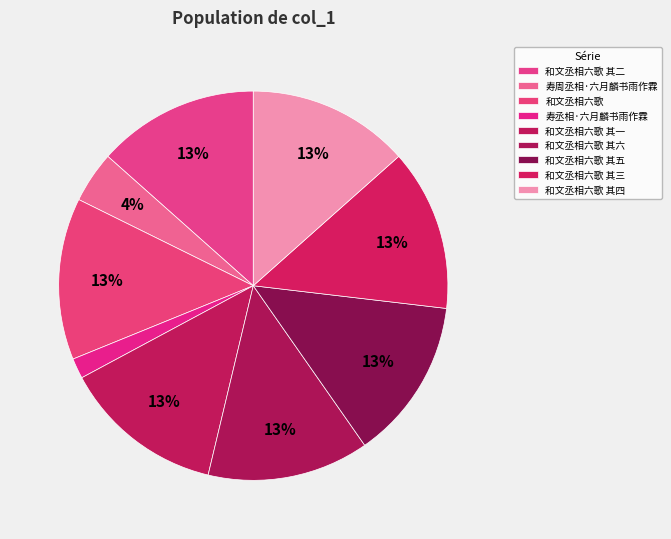

Count the number of slices in the pie.

9